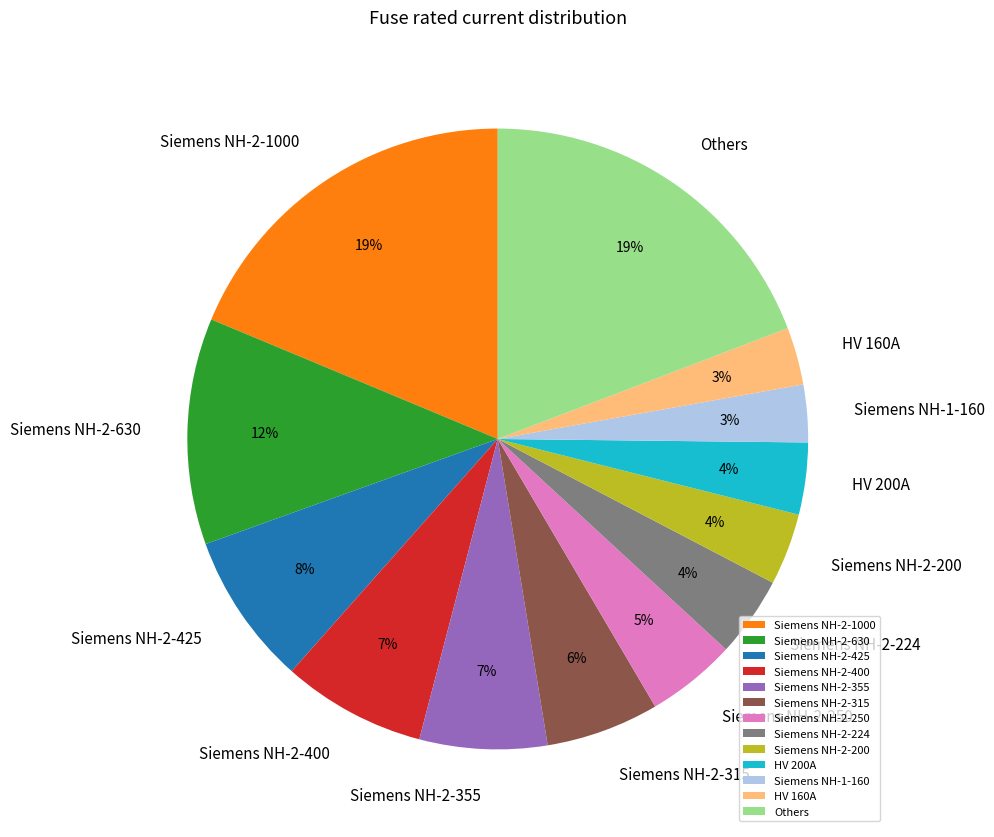

True or false: HV 160A accounts for 3% of the total.

True